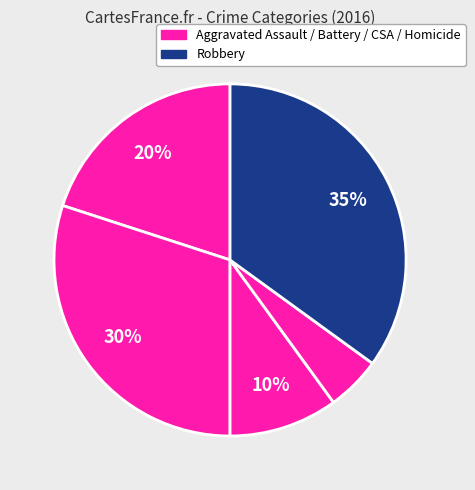

Count the number of slices in the pie.

5